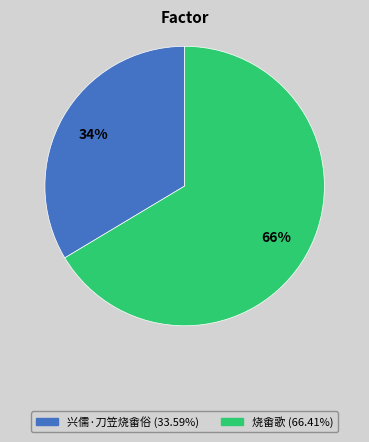

Which category has the smallest portion of the pie?

兴儒·刀笠烧畬俗